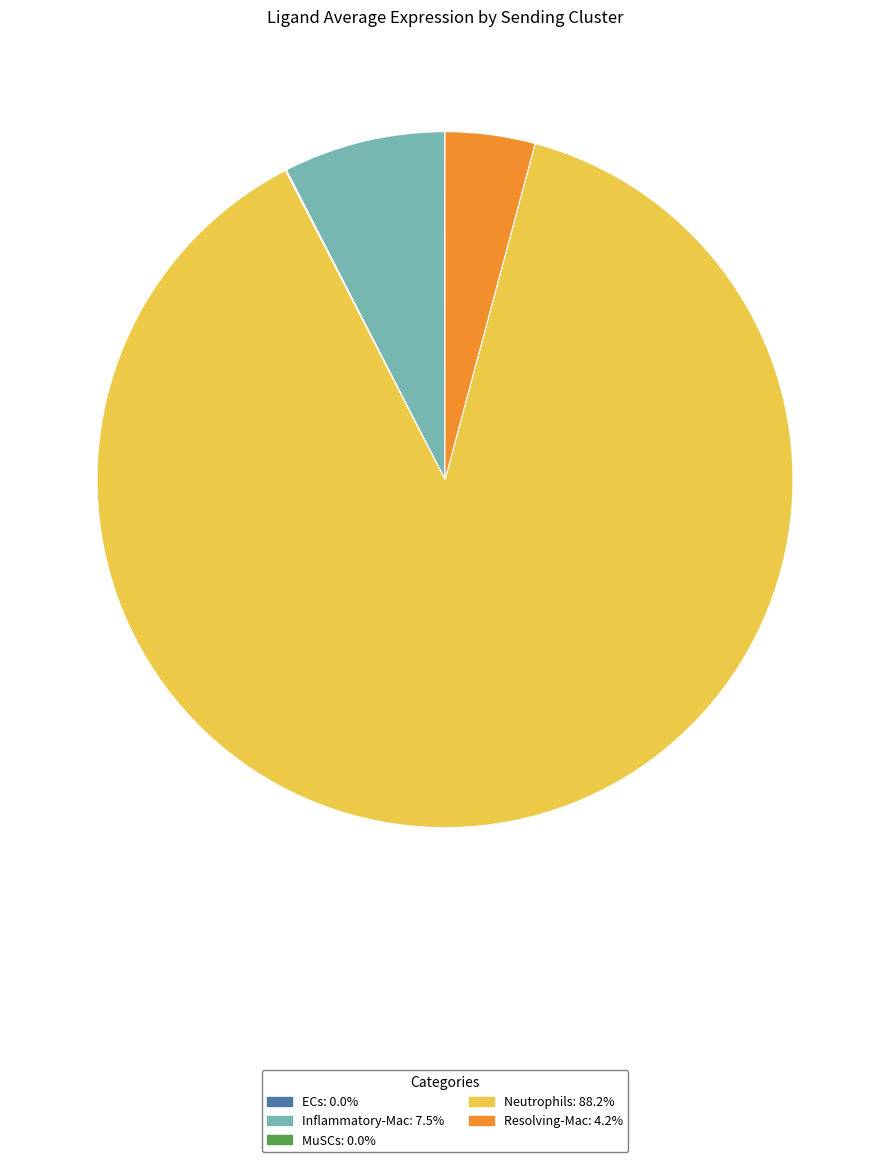

Is it true that Resolving-Mac is 13% of the pie?

False